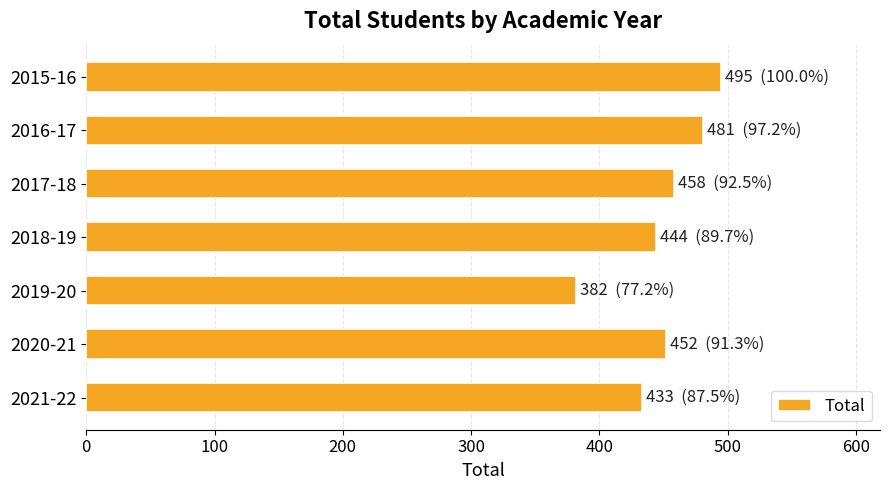

What is the difference between the second highest and minimum values?

99